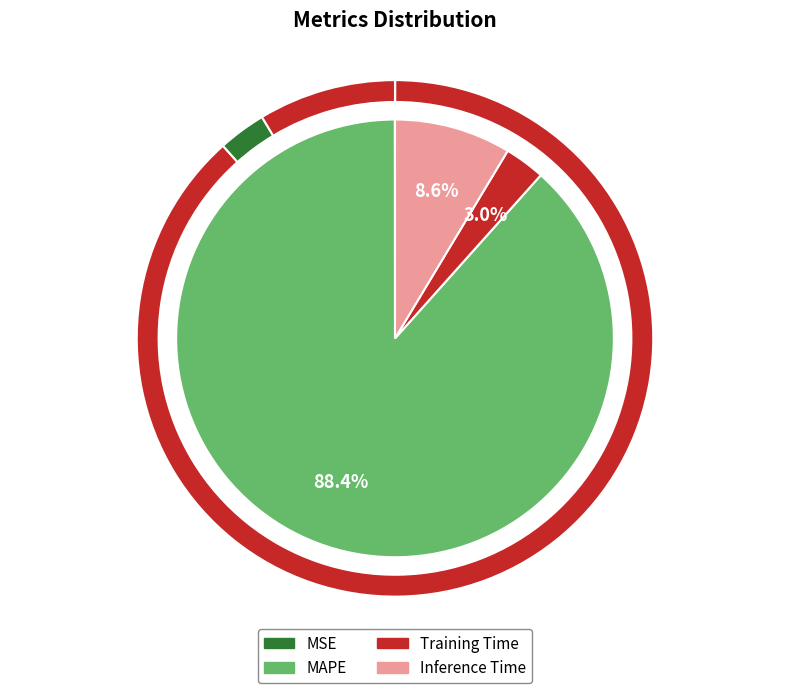

Is it true that MSE is 11% of the pie?

False